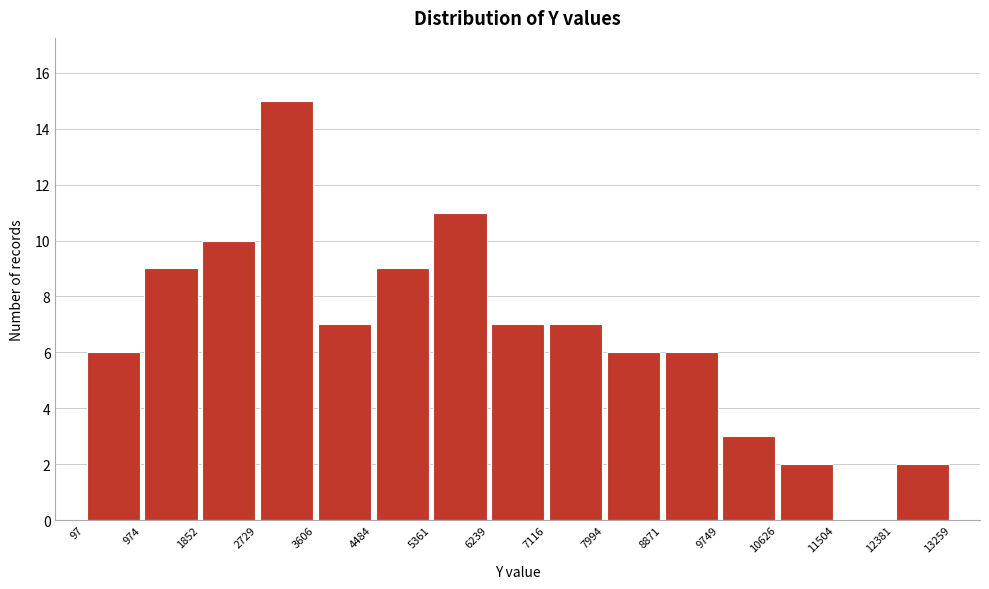

Over which range of the x-axis is the bar tallest?

2729 to 3606